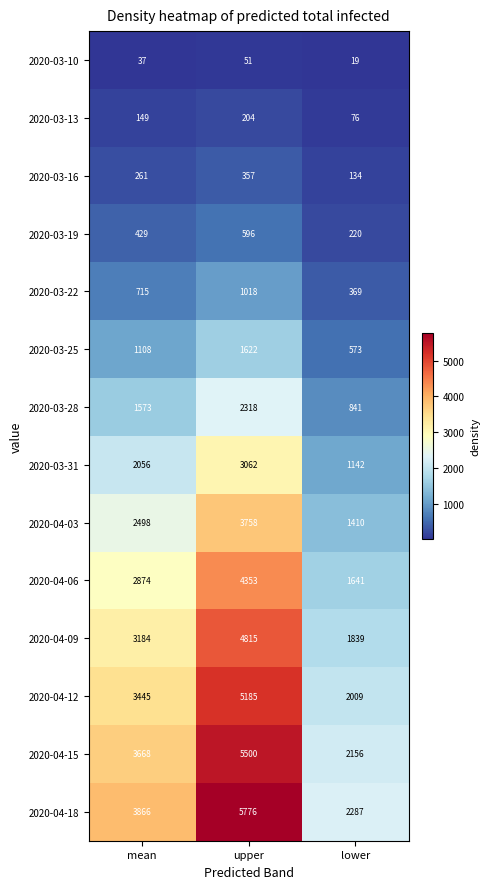

List the series in order of their peak value, highest first.

2020-04-18, 2020-04-15, 2020-04-12, 2020-04-09, 2020-04-06, 2020-04-03, 2020-03-31, 2020-03-28, 2020-03-25, 2020-03-22, 2020-03-19, 2020-03-16, 2020-03-13, 2020-03-10